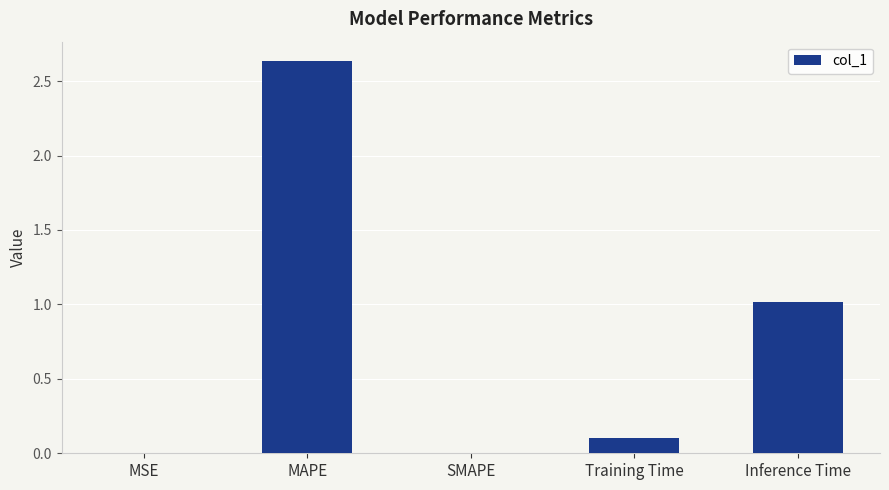

Which has a higher value, MAPE or SMAPE?

MAPE